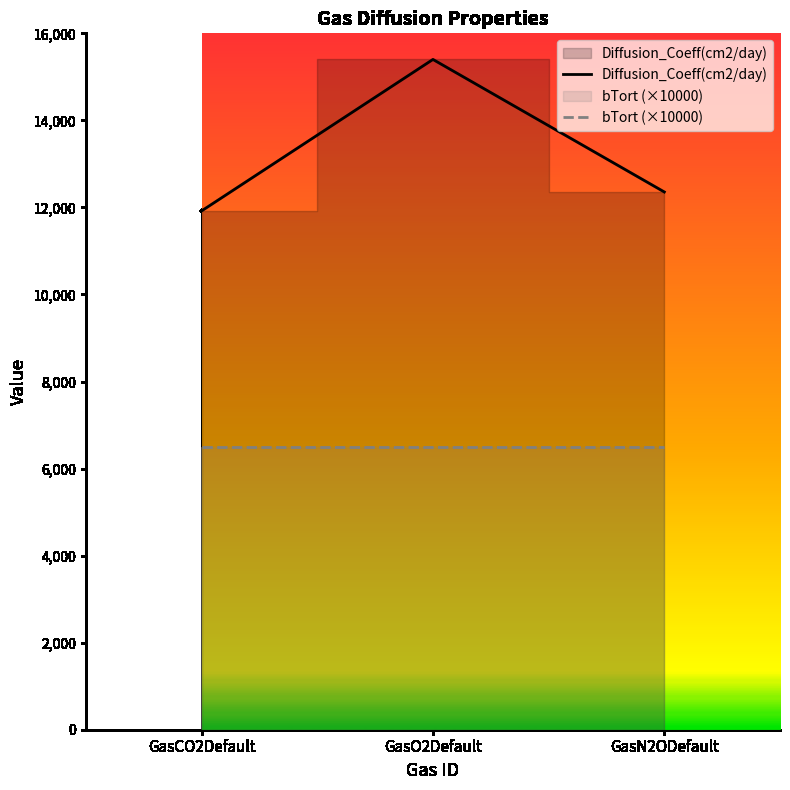

What is the total value across all series at GasO2Default?

21900.0